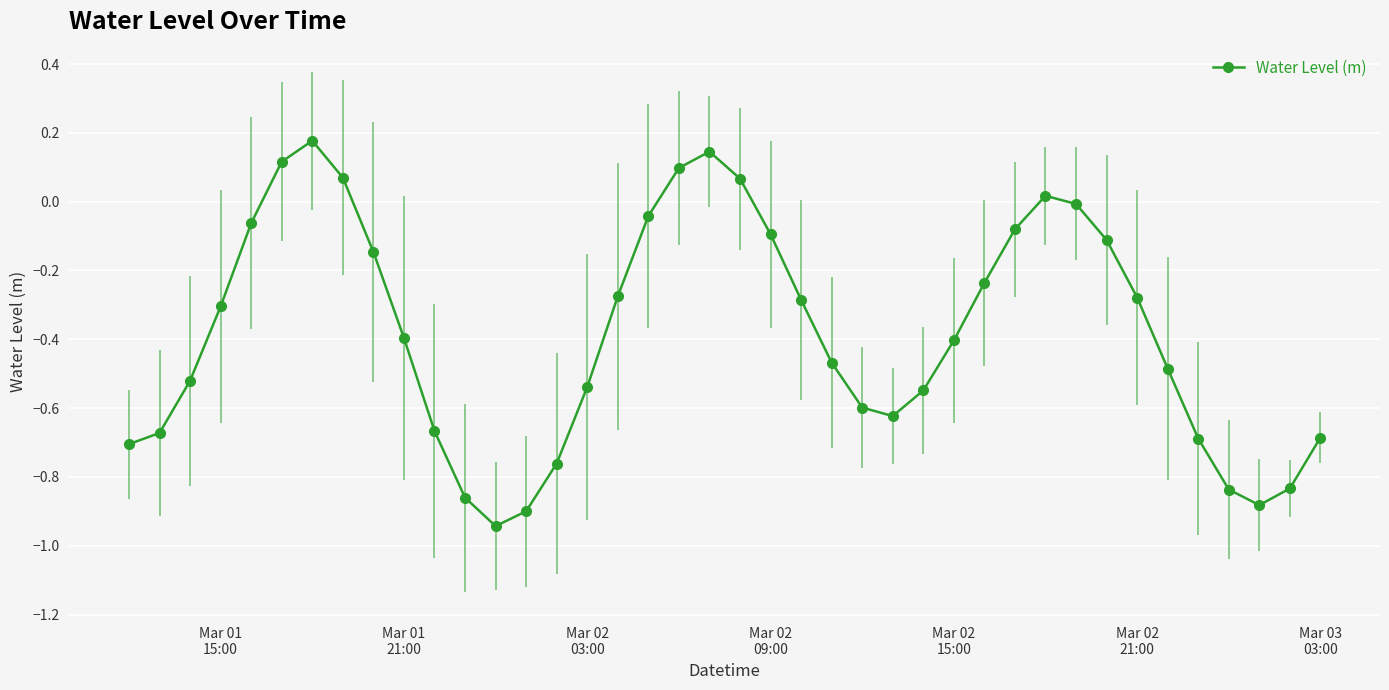

What is the sum of all values?

-15.2